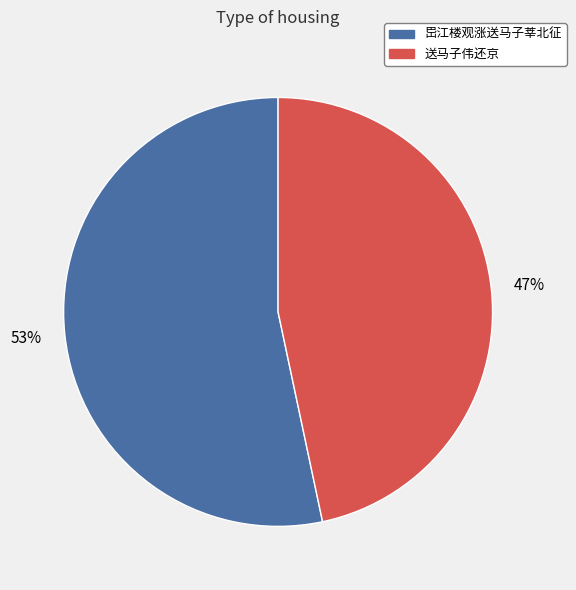

Rank the categories by value from highest to lowest.

岊江楼观涨送马子莘北征, 送马子伟还京